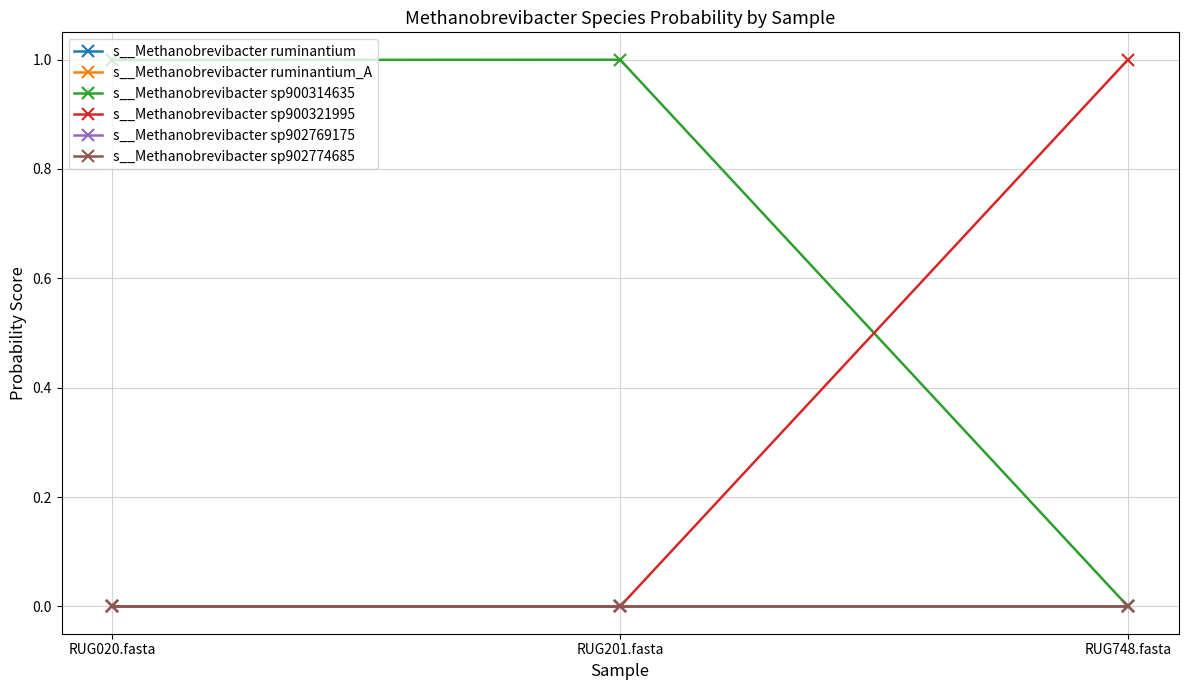

What is the label of the 3rd point from the left?

RUG748.fasta